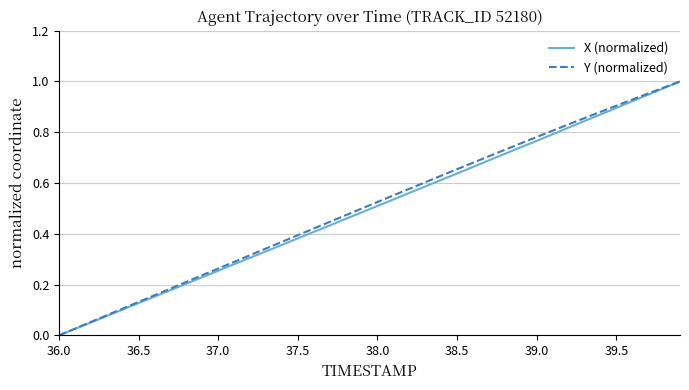

Reading left to right, extract all data points from this chart.

X (normalized): 0.0	0.0	0.1	0.1	0.1	0.1	0.2	0.2	0.2	0.2	0.3	0.3	0.3	0.3	0.4	0.4	0.4	0.4	0.5	0.5	0.5	0.5	0.6	0.6	0.6	0.6	0.7	0.7	0.7	0.7	0.8	0.8	0.8	0.8	0.9	0.9	0.9	0.9	1.0	1.0
Y (normalized): 0.0	0.0	0.1	0.1	0.1	0.1	0.2	0.2	0.2	0.2	0.3	0.3	0.3	0.3	0.4	0.4	0.4	0.4	0.5	0.5	0.5	0.6	0.6	0.6	0.6	0.7	0.7	0.7	0.7	0.8	0.8	0.8	0.8	0.9	0.9	0.9	0.9	1.0	1.0	1.0